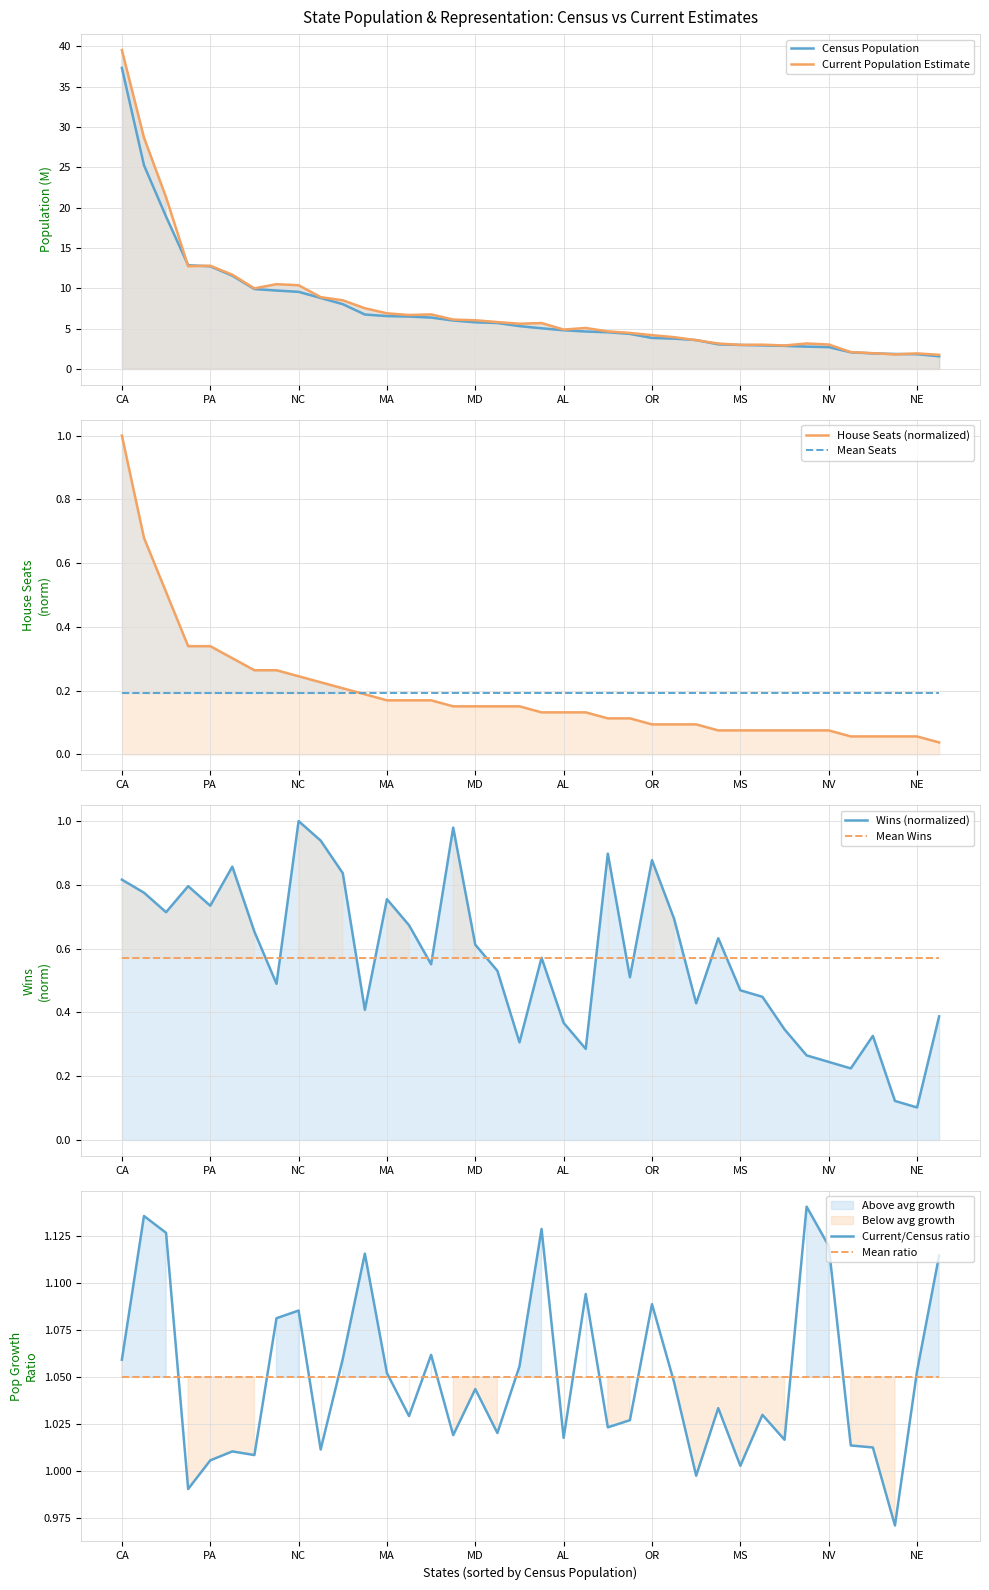

Where is Wins nearest to the value 0?

NE